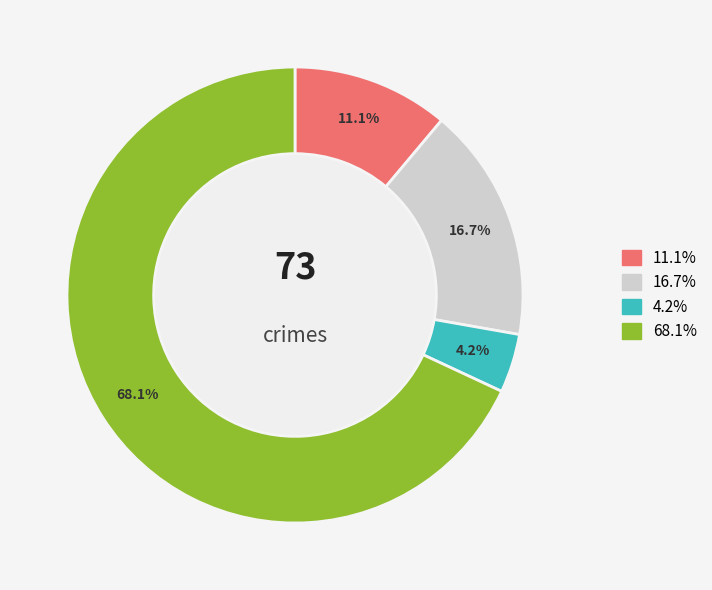

Does any single category account for the majority?

Yes